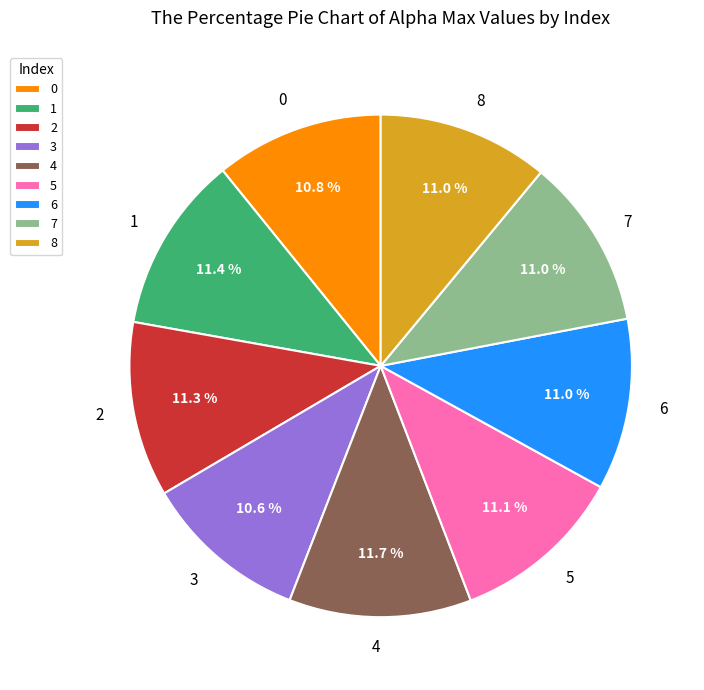

Is there a majority slice in this chart?

No